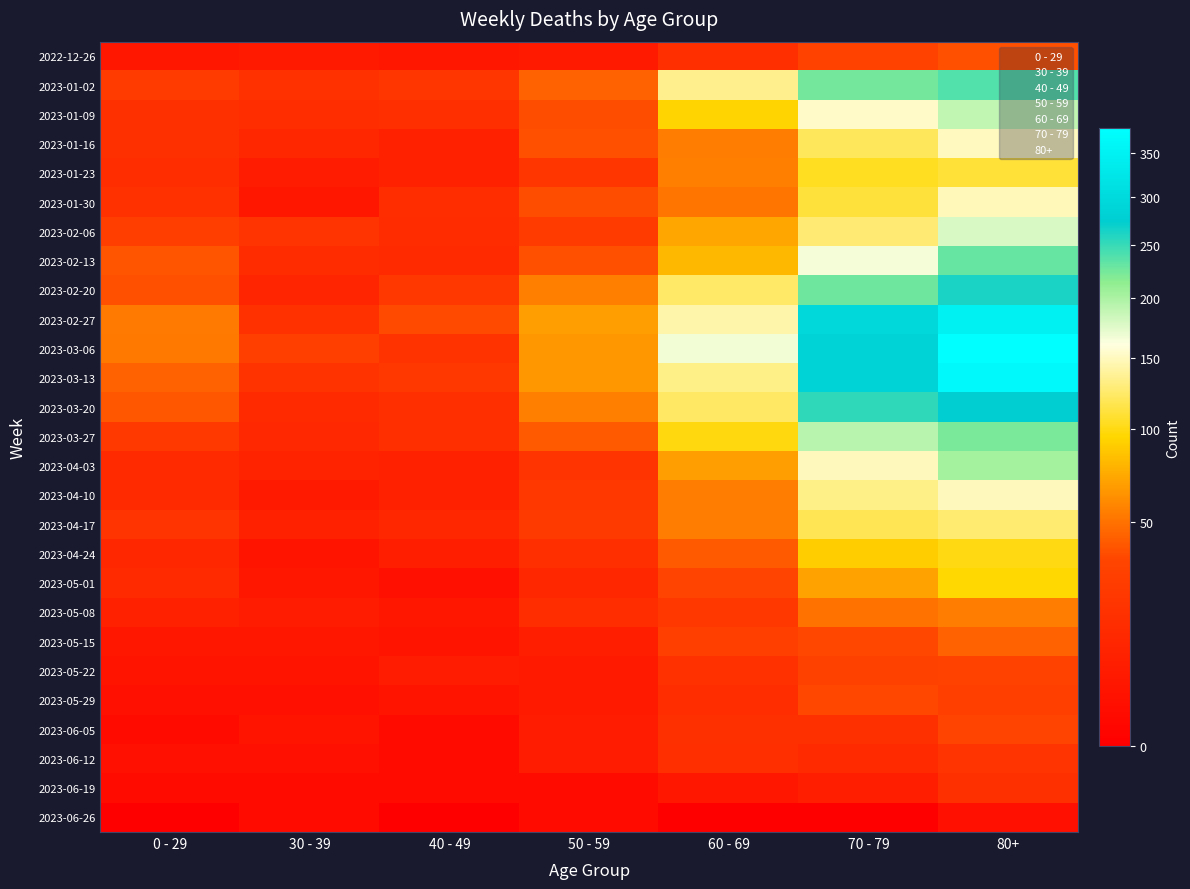

Which label corresponds to the largest value in the chart?

80+